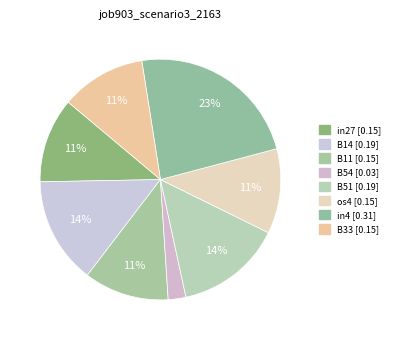

Does any single category account for the majority?

No